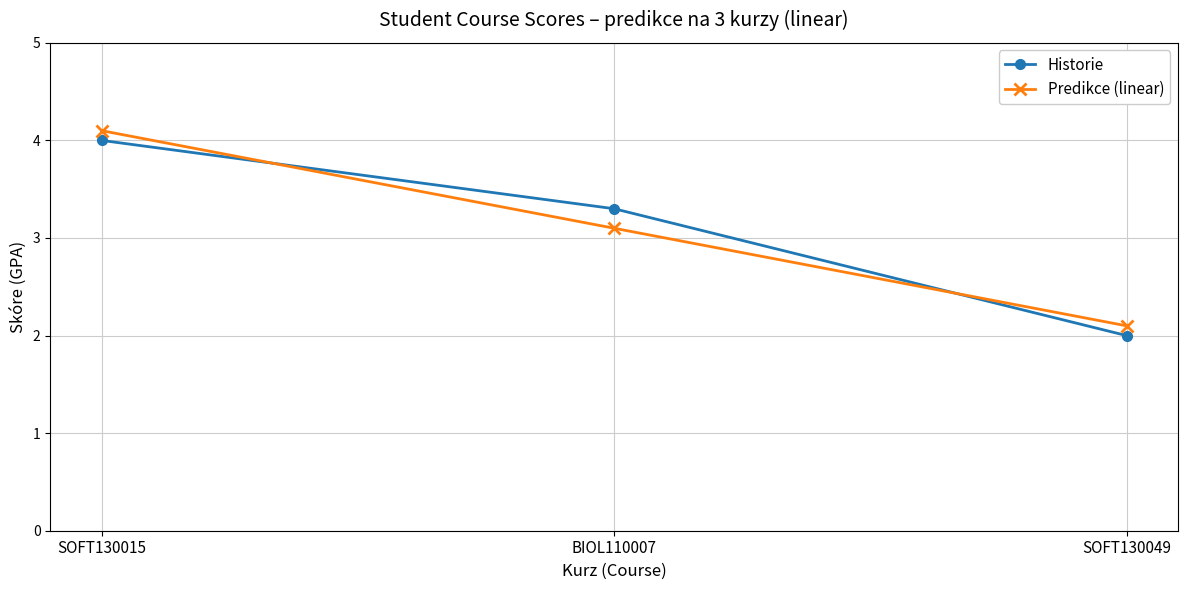

Reading right to left, what are all the values shown in this chart?

Historie: SOFT130049=2.0	BIOL110007=3.3	SOFT130015=4.0
Predikce (linear): SOFT130049=2.1	BIOL110007=3.1	SOFT130015=4.1